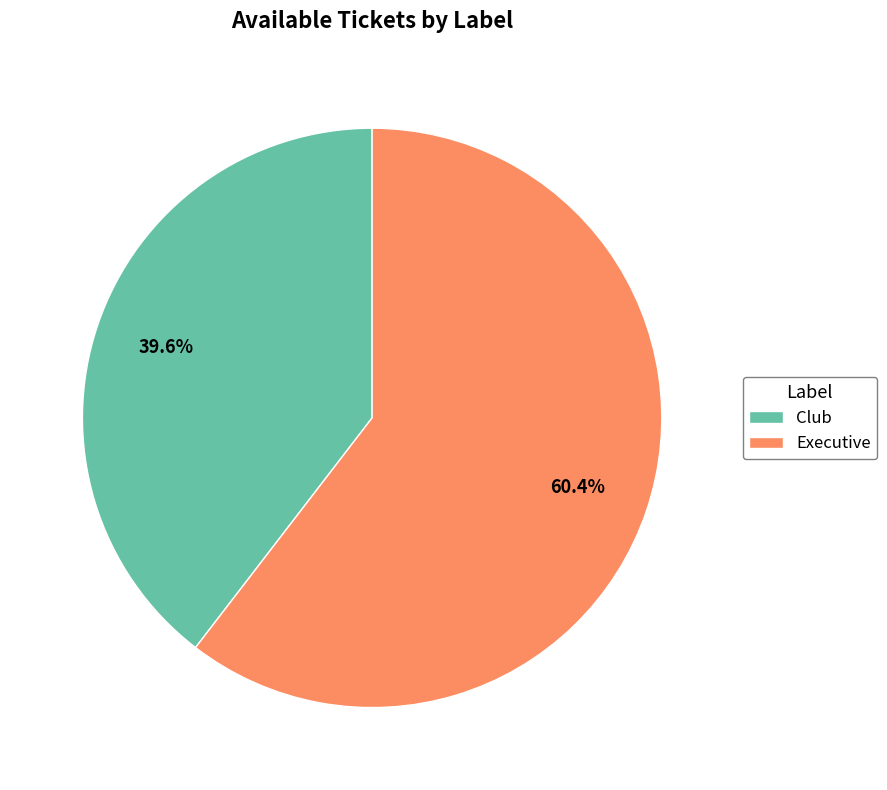

Does any single category account for the majority?

Yes